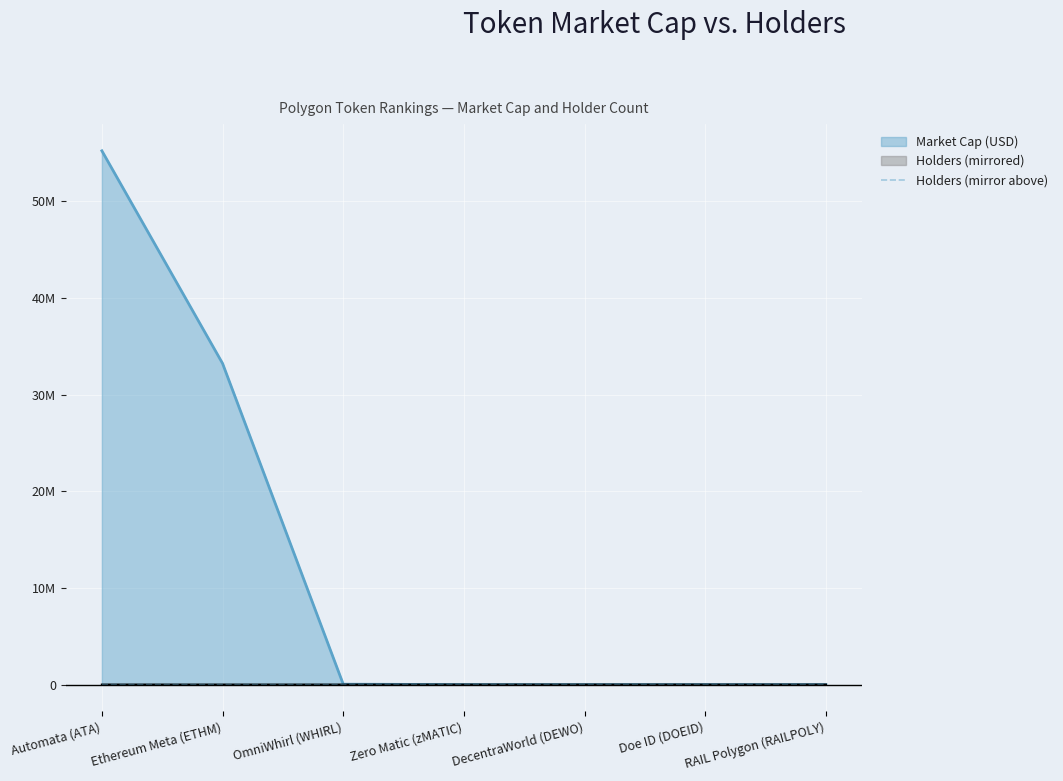

What is the approximate value at Doe ID (DOEID)?

157